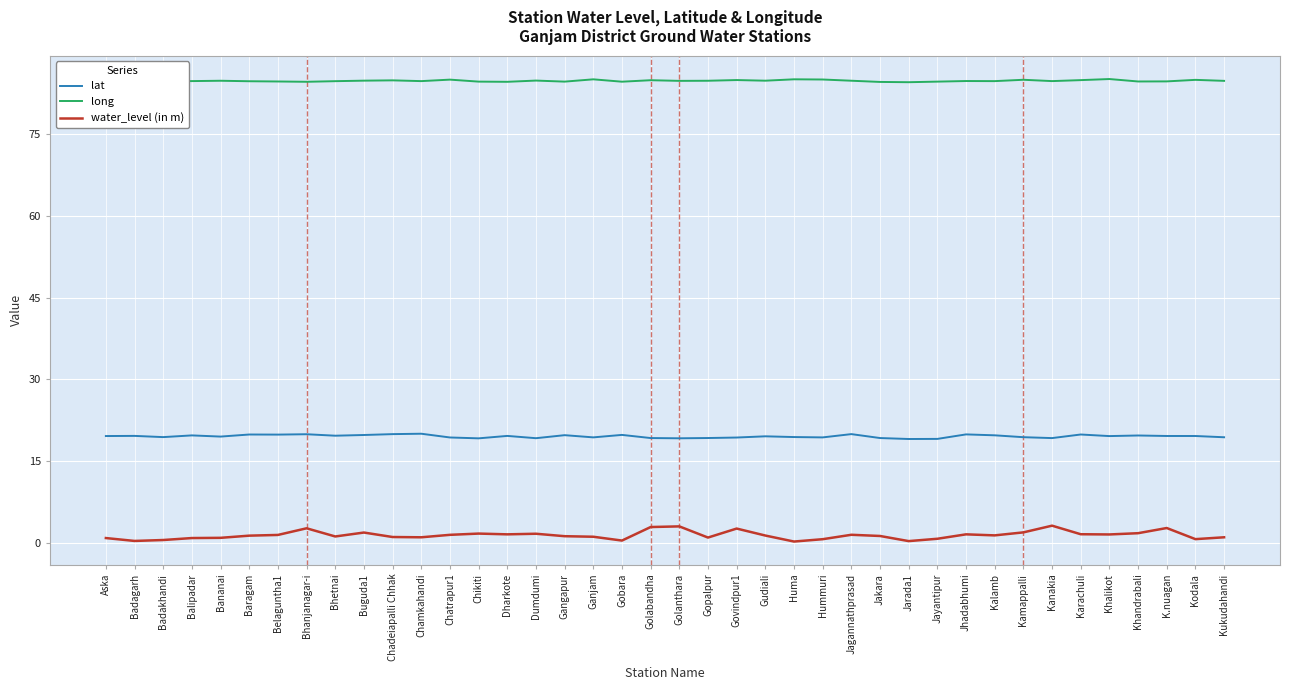

True or false: lat and water_level (in m) cross at least once.

False